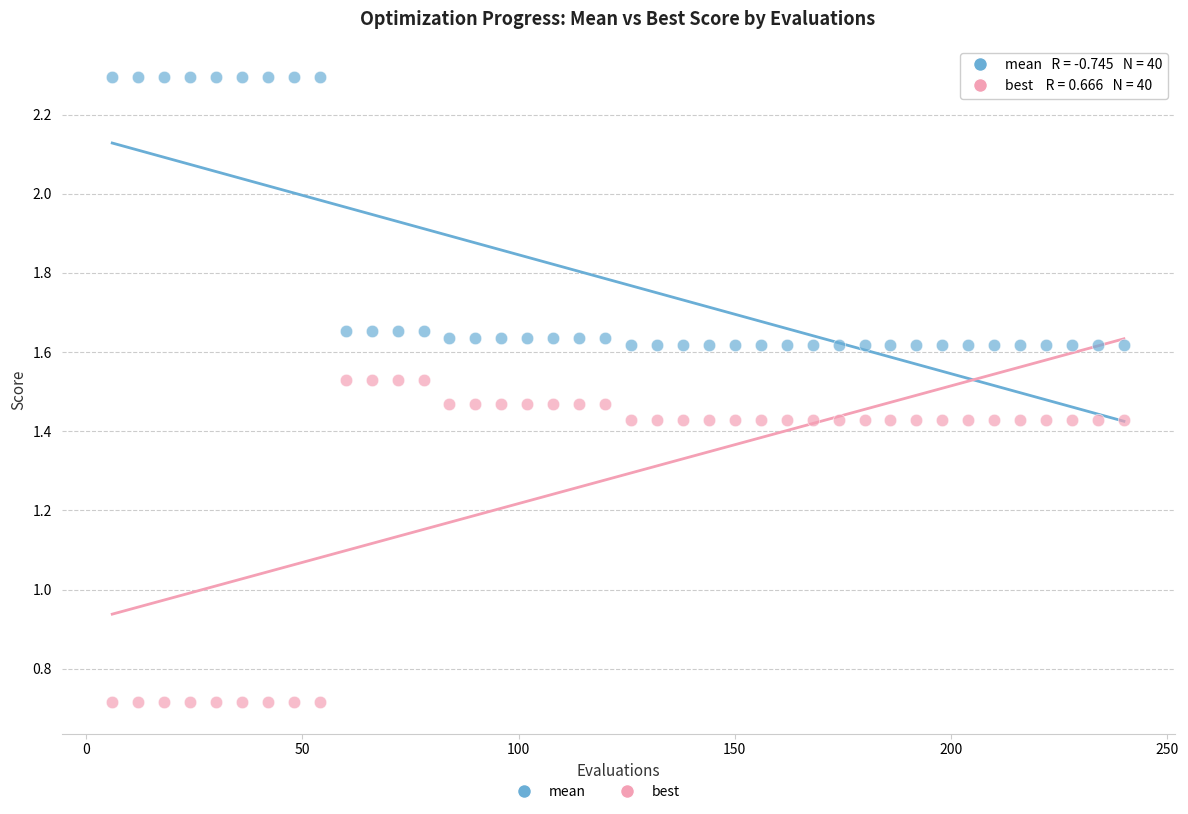

Across all data points, what is the range of X values (max minus min)?

234.0